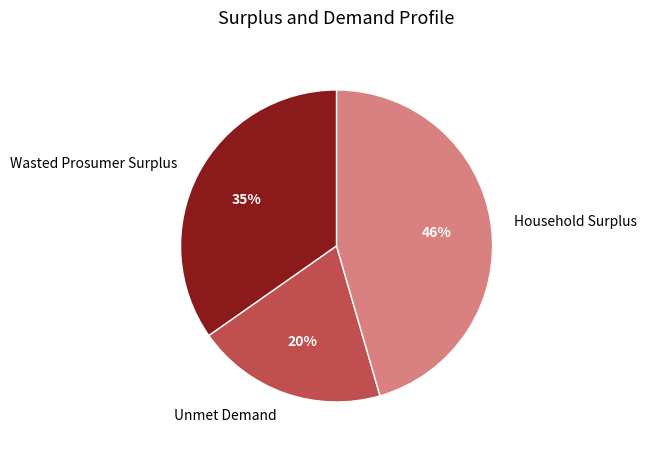

Is there a majority slice in this chart?

No